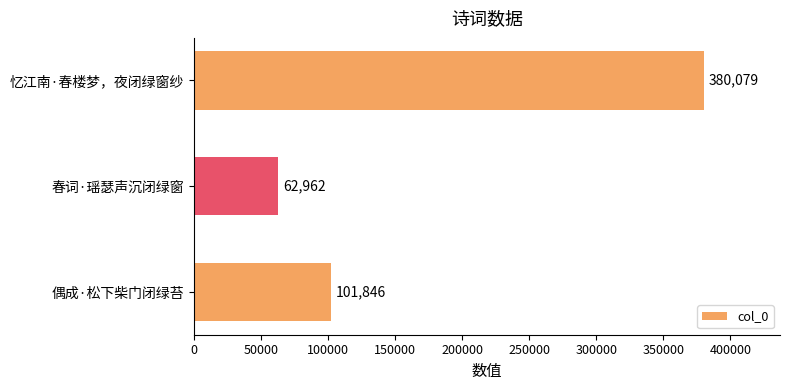

True or false: the data shows 204280 at 忆江南·春楼梦，夜闭绿窗纱.

False